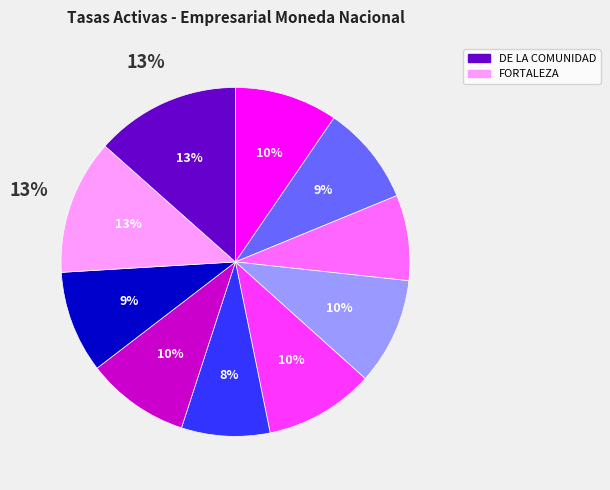

What portion of the pie excludes NACIONAL DE BOLIVIA?

90.5%